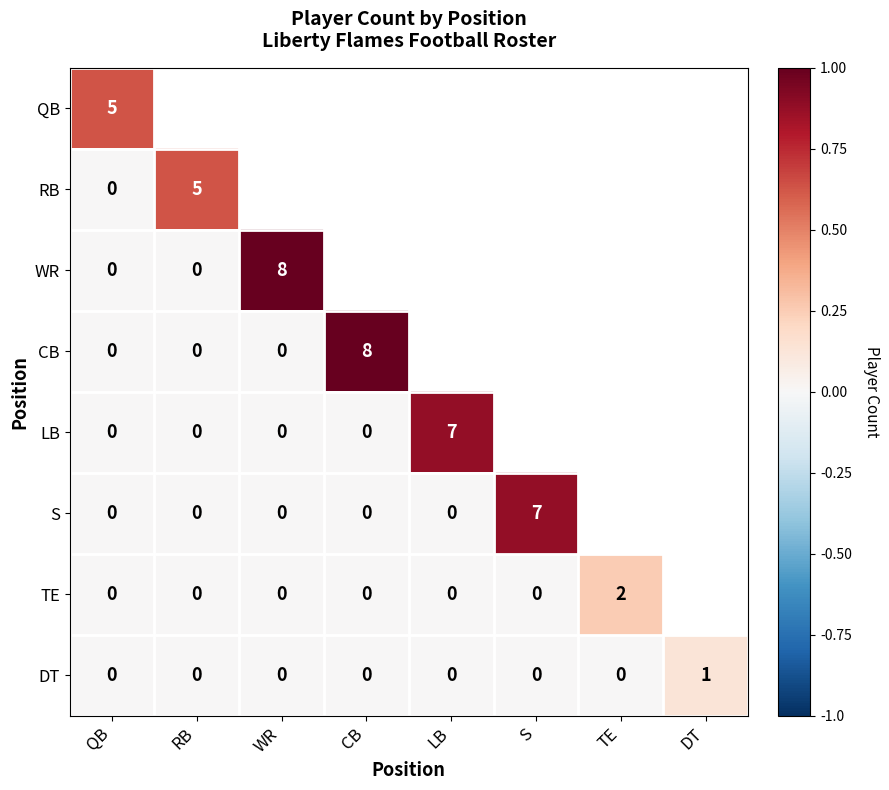

What is the maximum value shown in the chart?

1.0